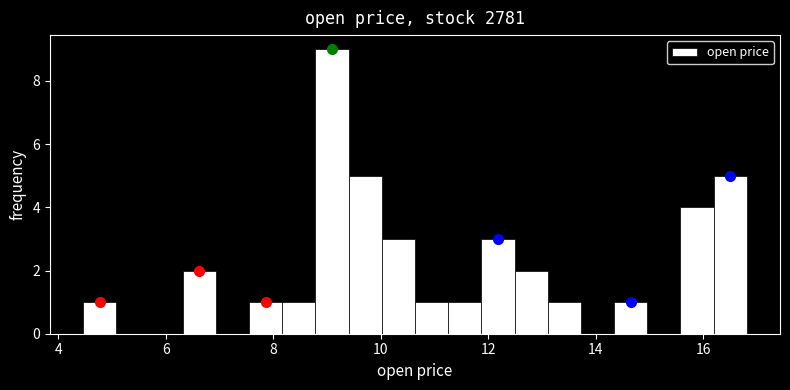

Read against the x-axis, roughly where is the centre of the tallest bar?

9.0